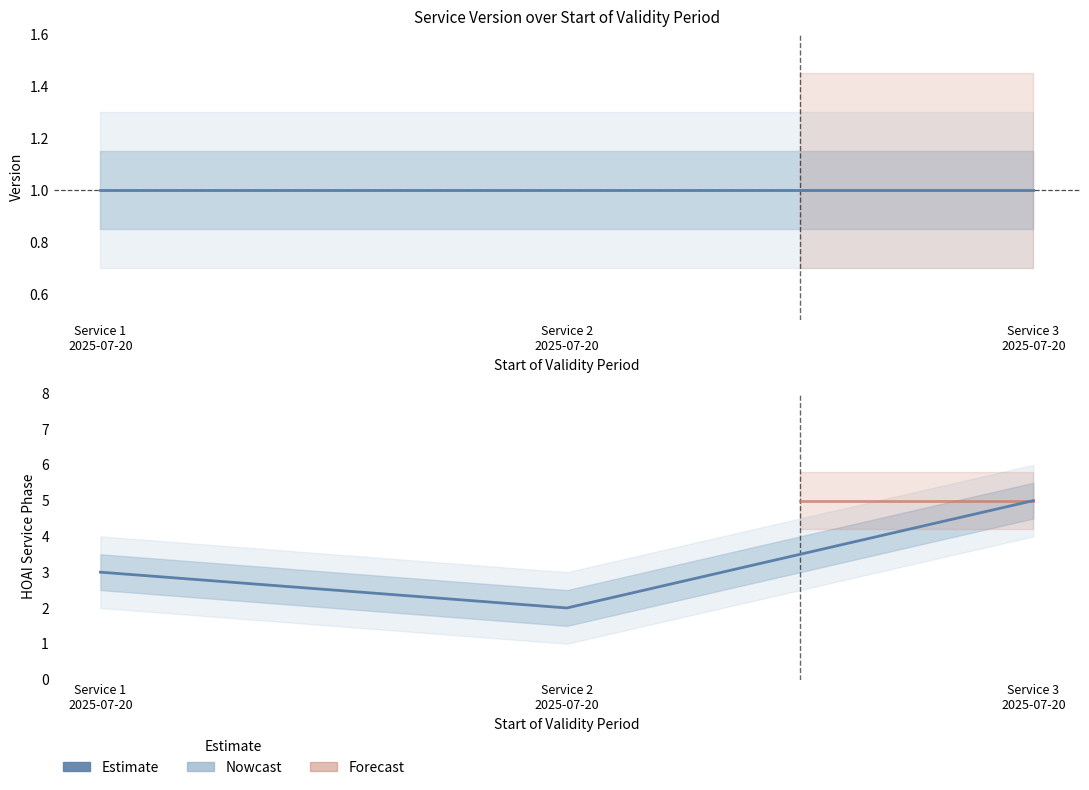

At which category is the sum across all series the highest?

Service 3
2025-07-20